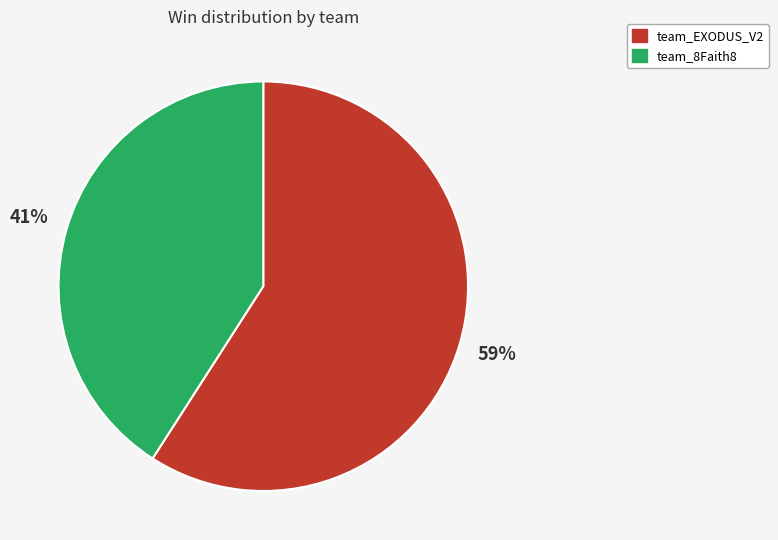

Which category has the biggest portion of the pie?

team_EXODUS_V2